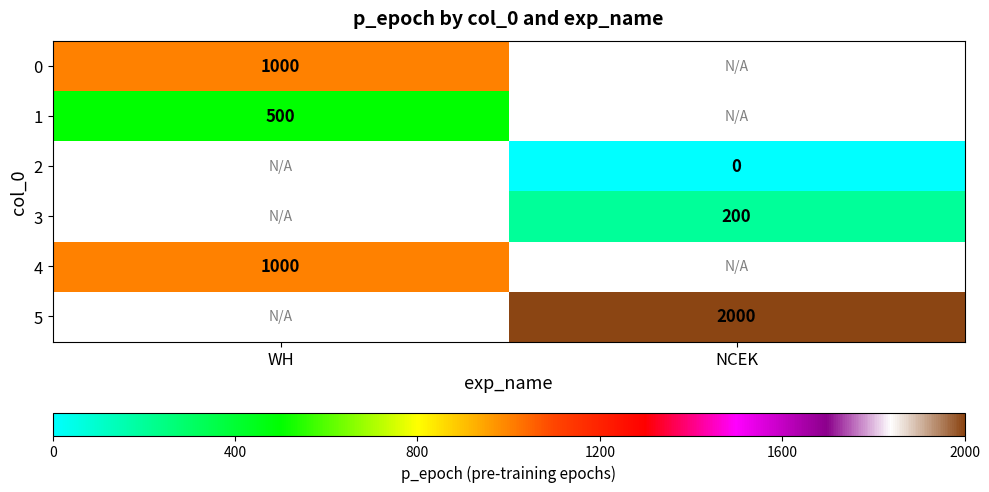

Which label corresponds to the largest value in the chart?

NCEK